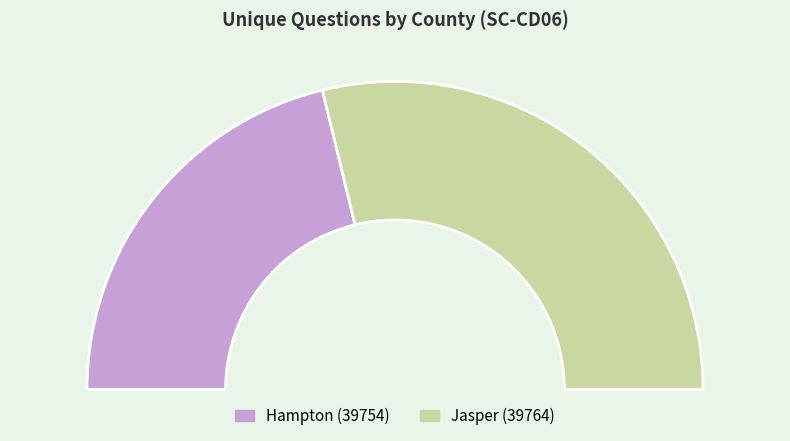

True or false: Hampton (39754) accounts for 42% of the total.

True